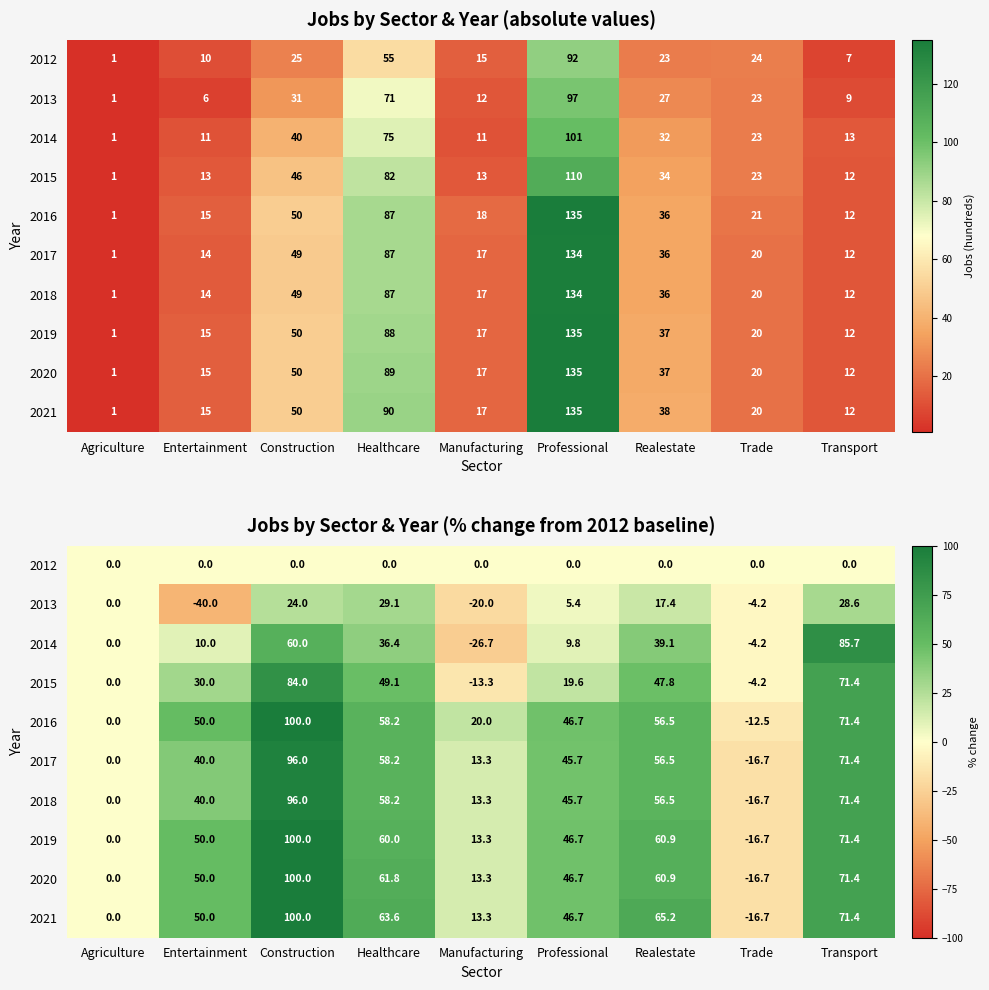

Rank the series by their maximum value, from highest to lowest.

2016, 2019, 2020, 2021, 2017, 2018, 2014, 2015, 2013, 2012